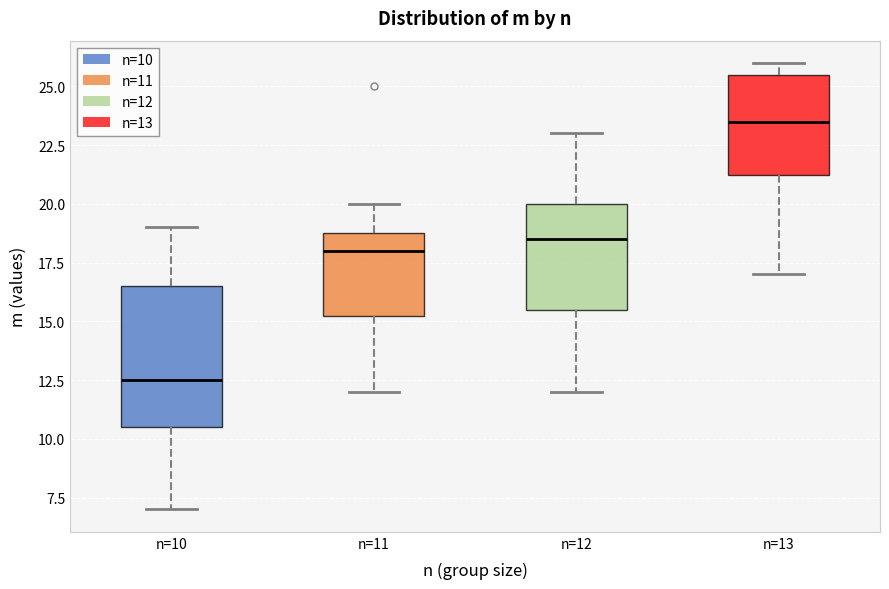

Which box has the lowest median line?

n=10